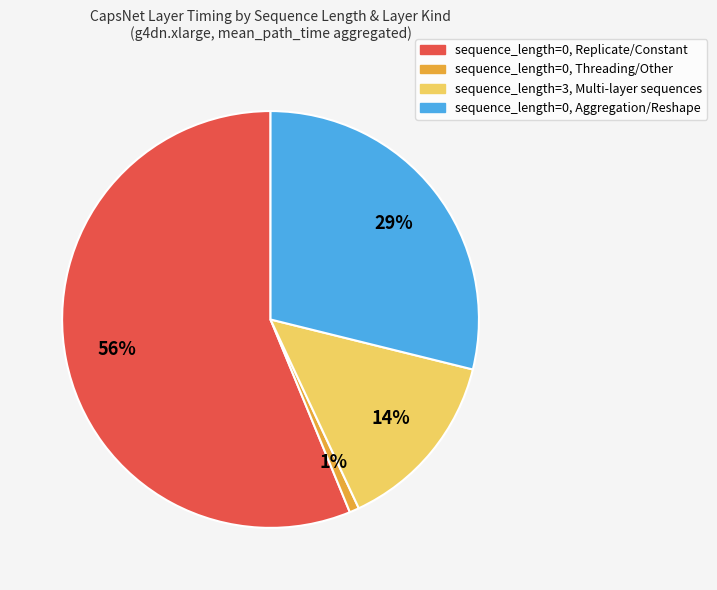

Is there any slice that represents more than half of the pie?

Yes